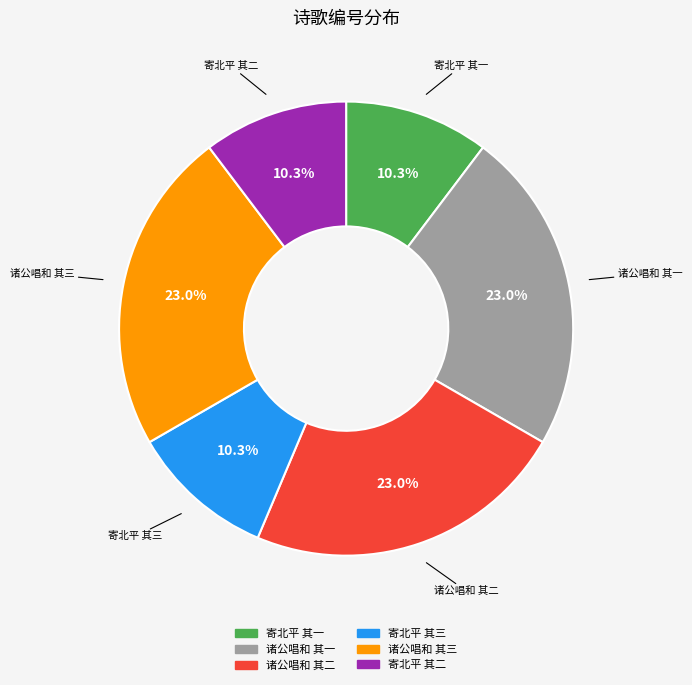

How many slices are in this pie chart?

6